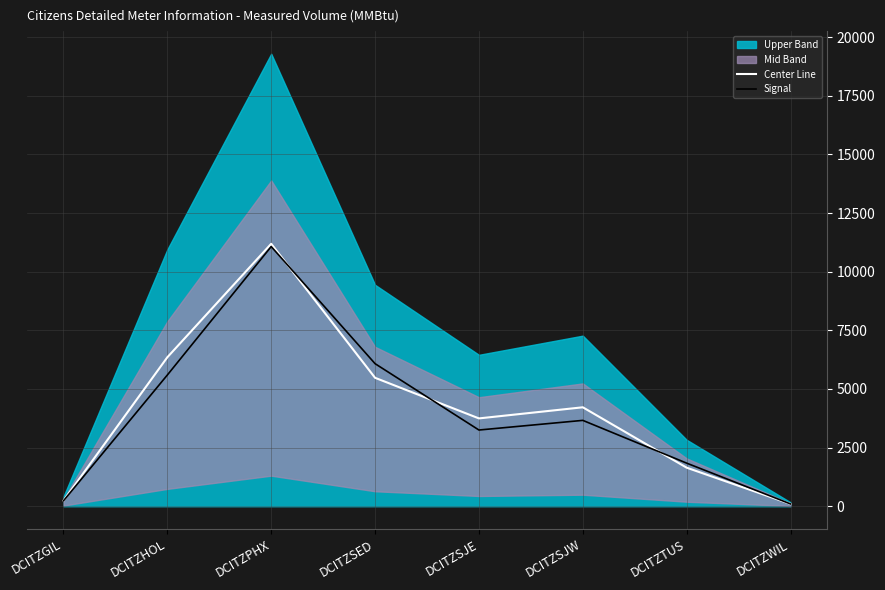

List the labels in order of Signal value, largest first.

DCITZPHX, DCITZSED, DCITZHOL, DCITZSJW, DCITZSJE, DCITZTUS, DCITZGIL, DCITZWIL